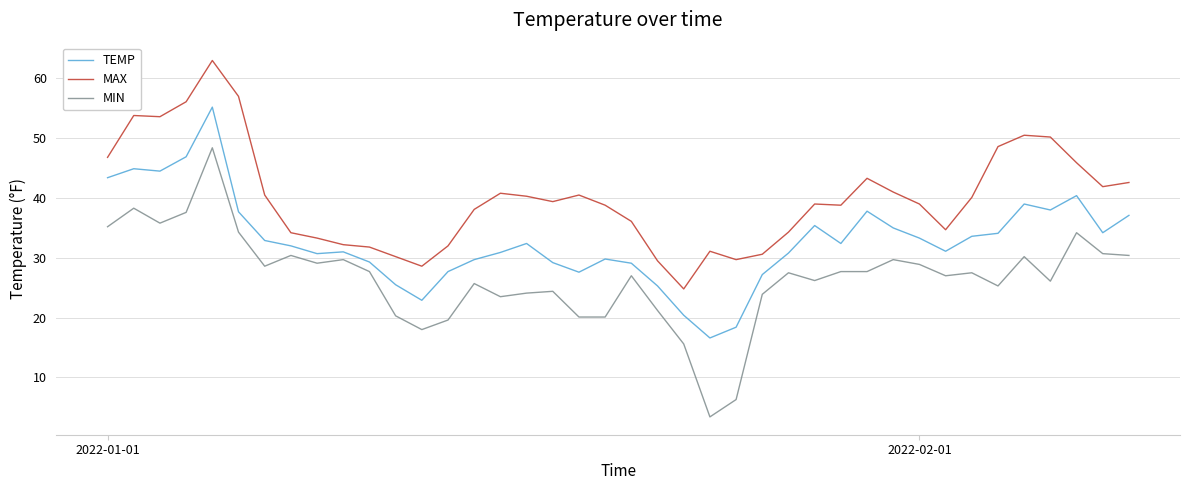

What is the smallest value displayed?

3.4